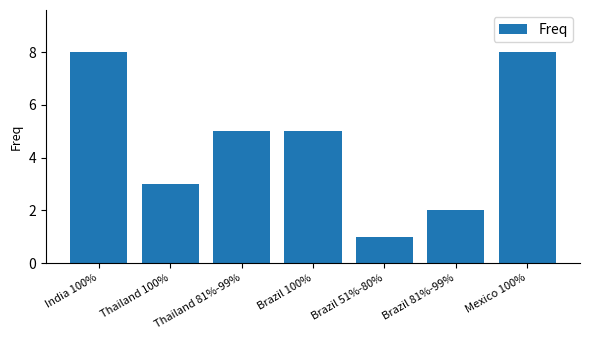

Reading right to left, extract all data points from this chart.

8	2	1	5	5	3	8